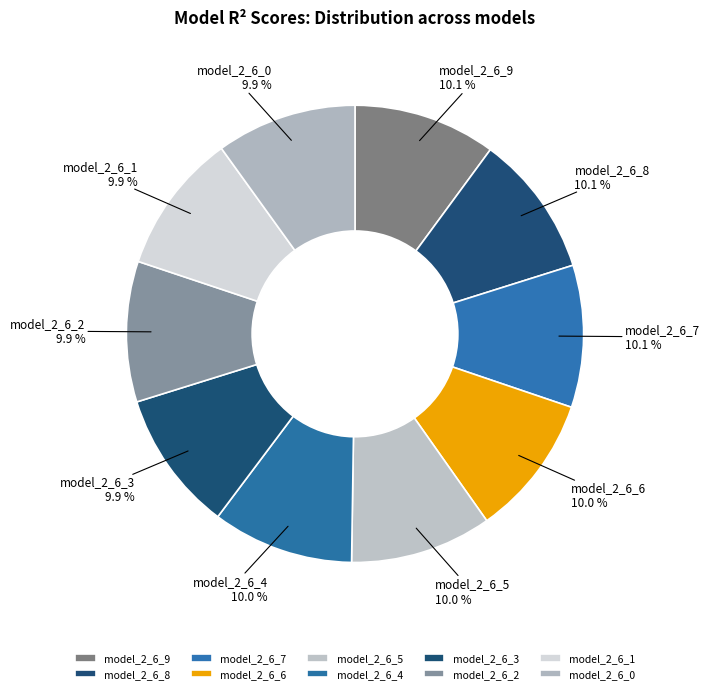

Combined, do model_2_6_3 and model_2_6_7 account for over 50%?

No